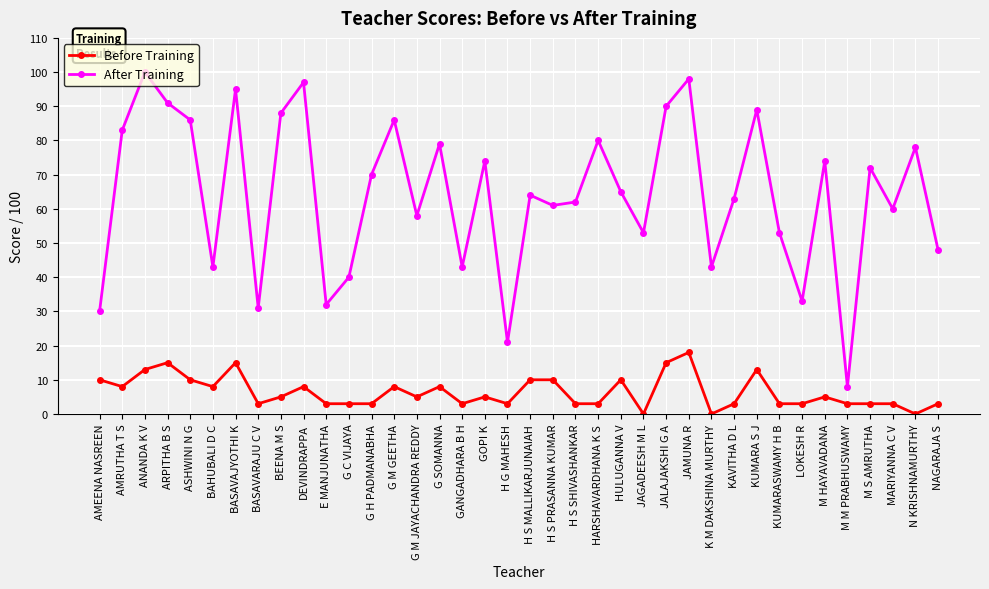

What is the difference between the maximum and minimum values in the Before Training series?

18